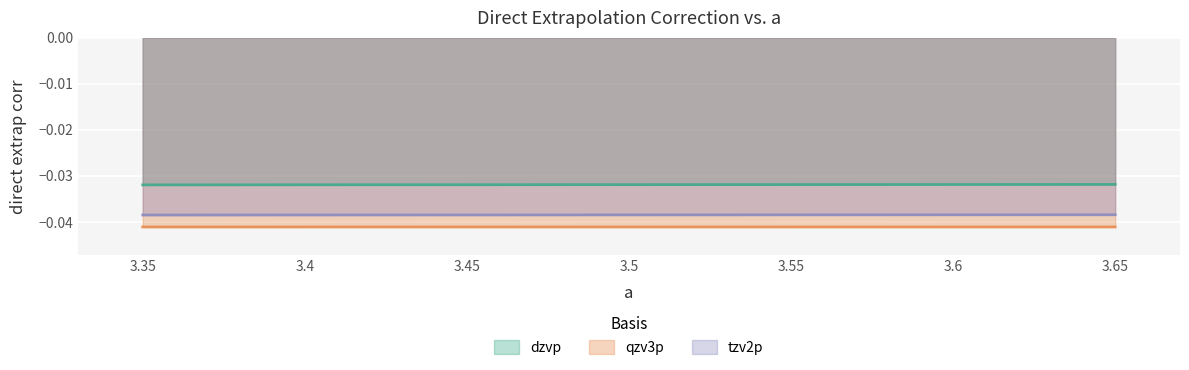

At 3.45, list the series in order from smallest to largest.

qzv3p, tzv2p, dzvp